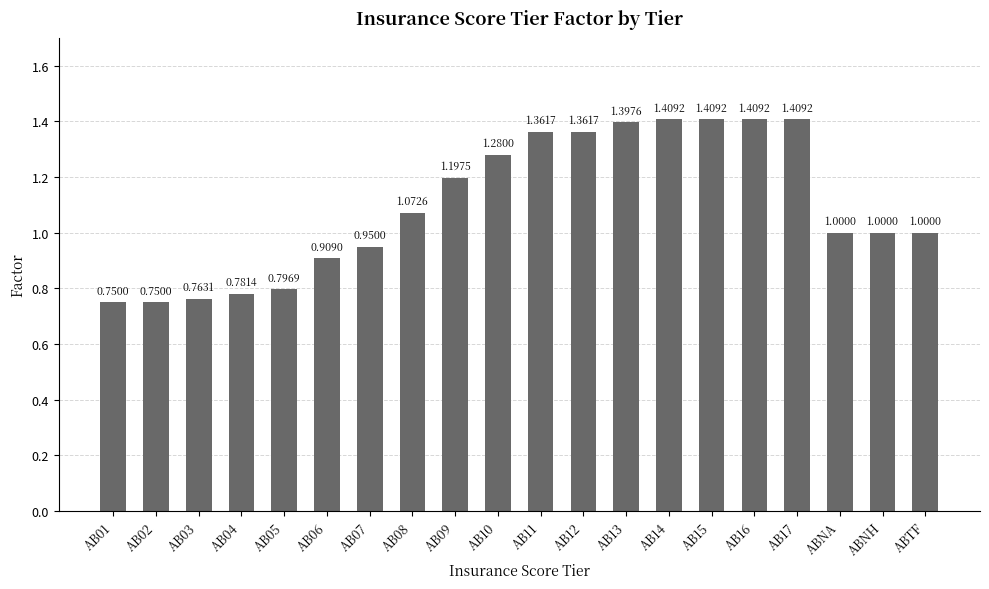

What is the difference between the maximum and minimum values?

0.7